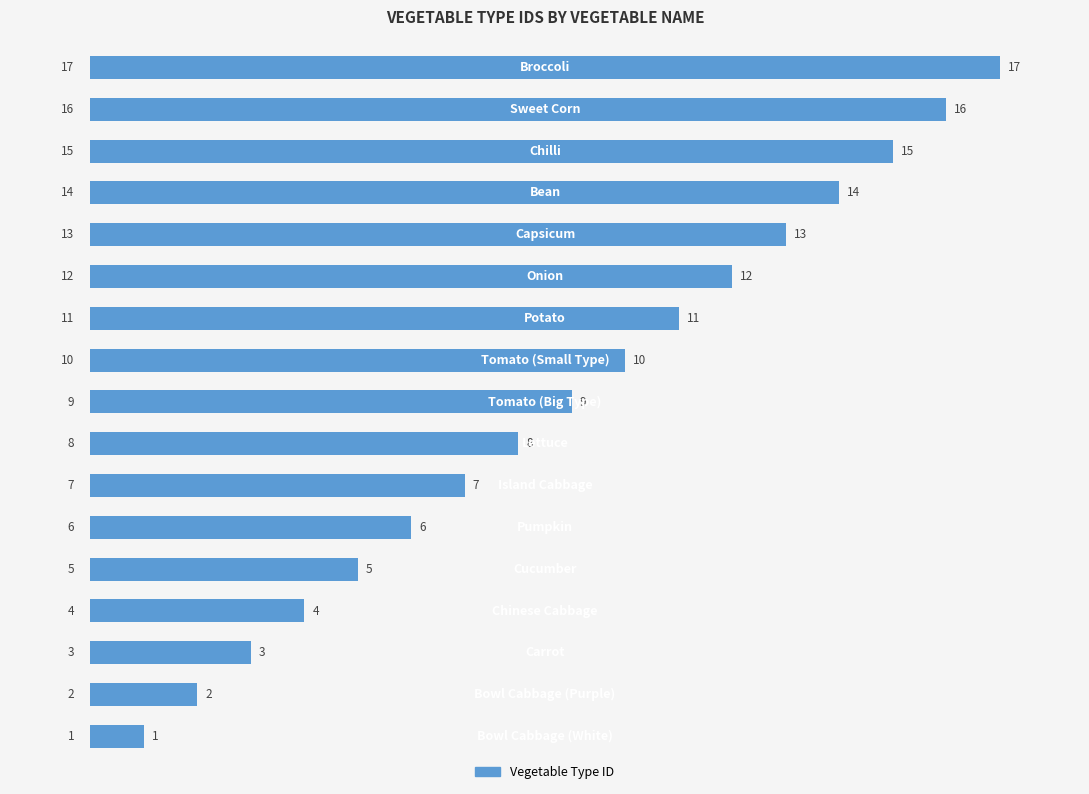

What is the smallest value displayed?

1